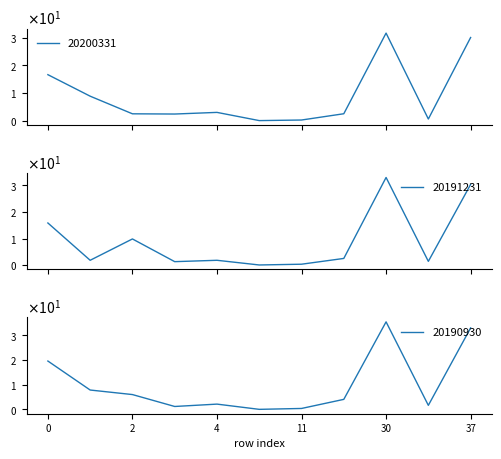

List the series in order of their peak value, lowest first.

20200331, 20191231, 20190930